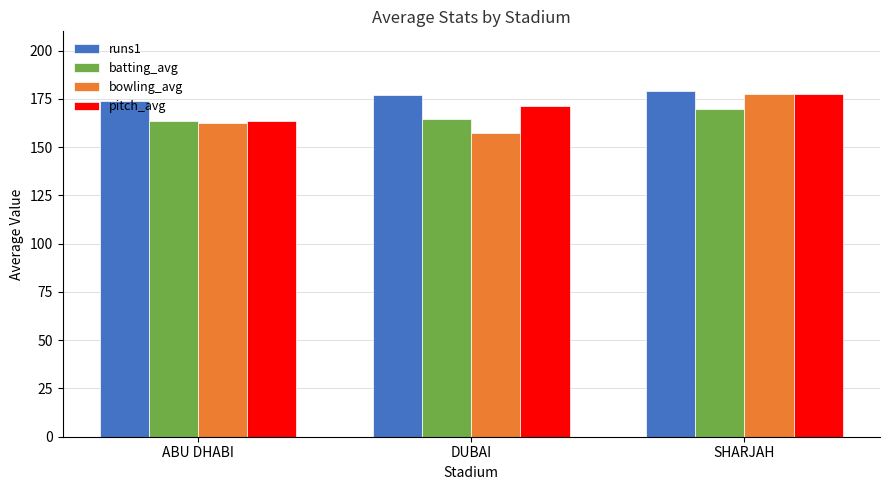

What is the difference between the batting_avg values at ABU DHABI and SHARJAH?

6.1